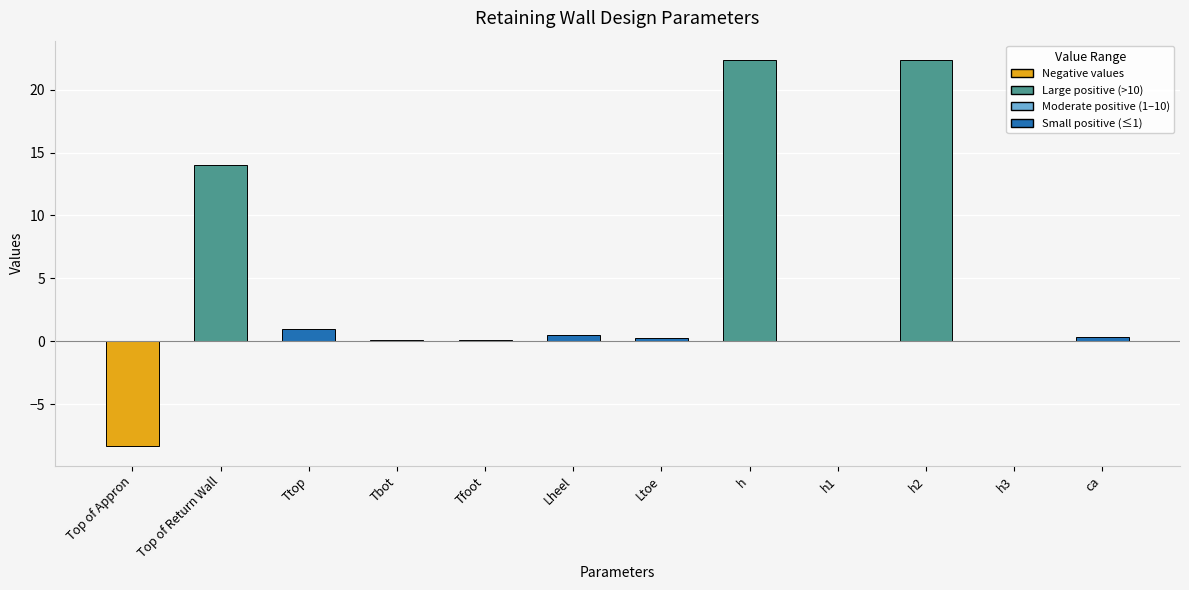

Which has a higher value, h or Ttop?

h